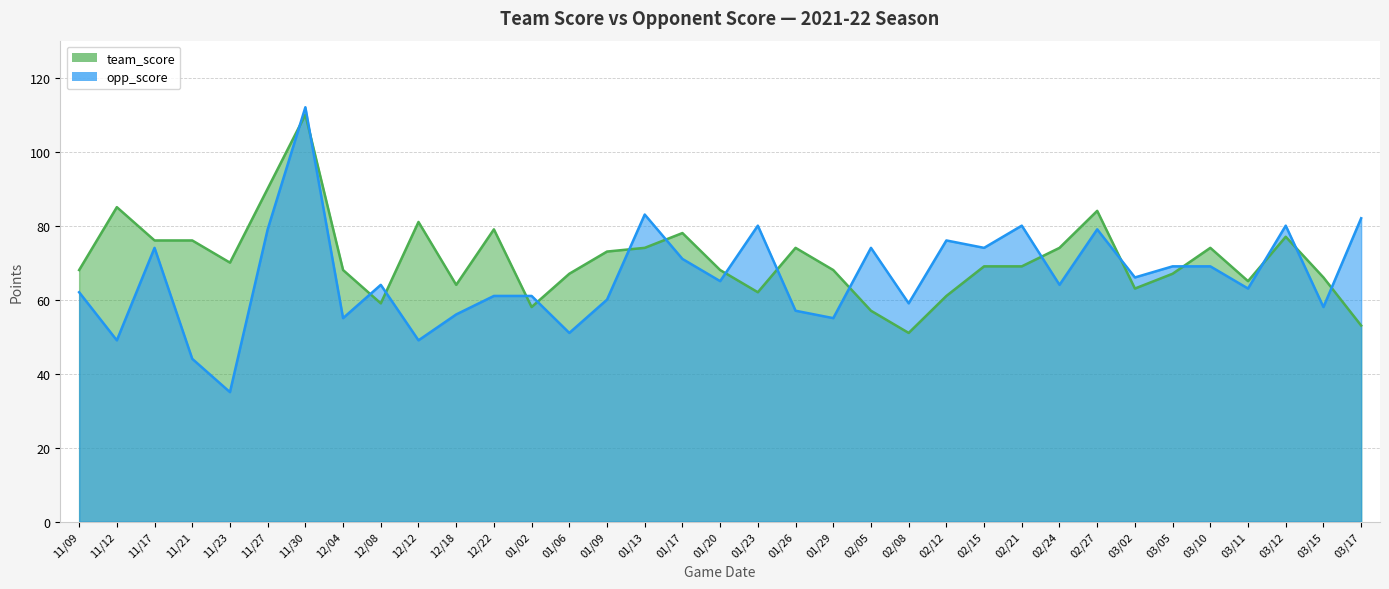

Where is the first local minimum for team_score?

11/23